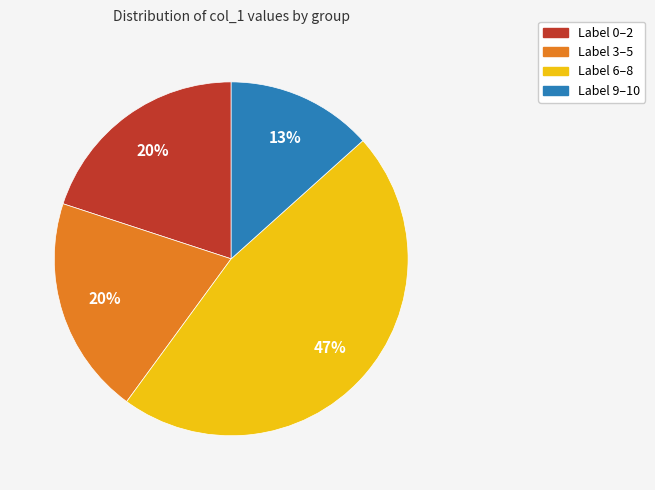

Is it true that Label 6–8 is 47% of the pie?

True